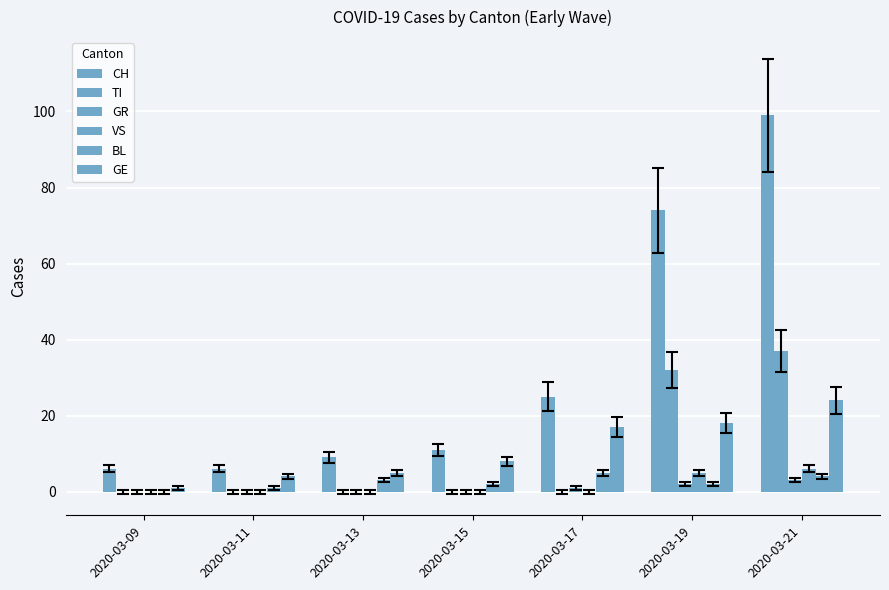

Which series has the largest total across all categories?

CH